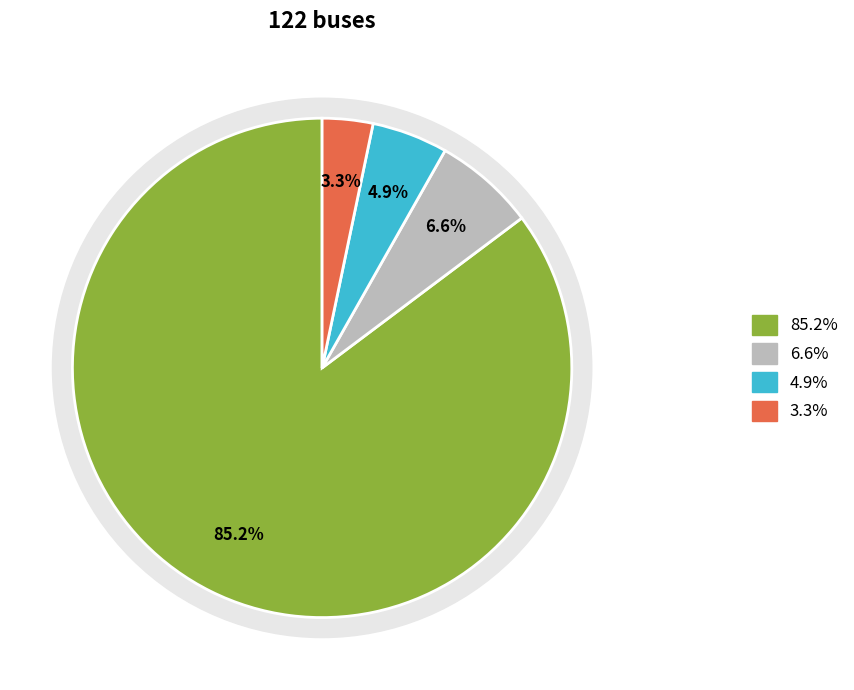

To the nearest percent, what portion does BUS_TYPE 4 represent?

3%